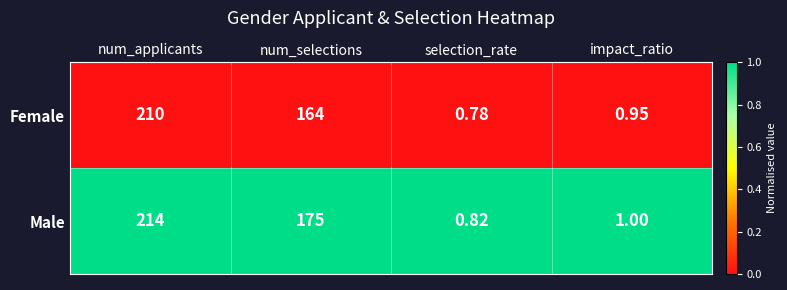

At which label does Male reach its minimum?

selection_rate